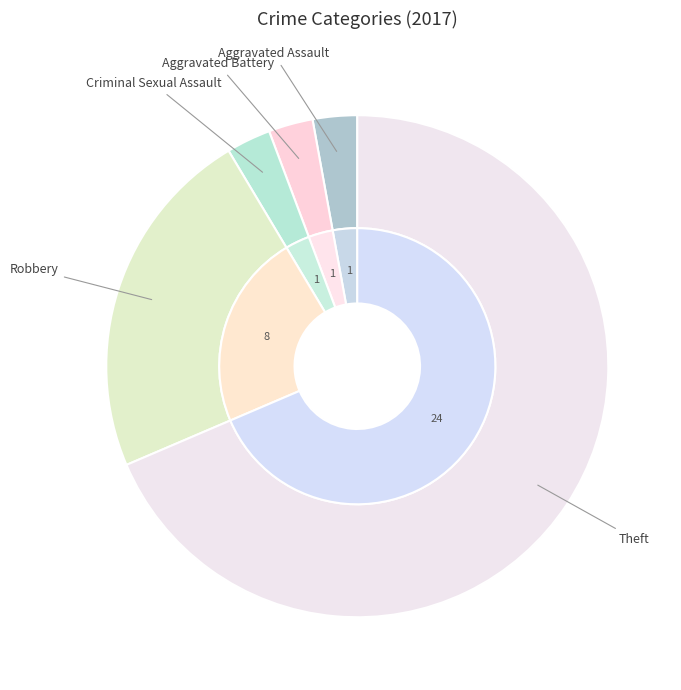

To the nearest percent, what is the combined percentage of Homicide and Robbery?

23%